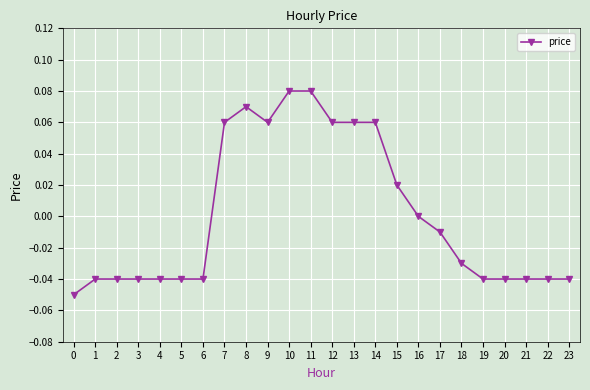

Count the number of categories in the chart.

24